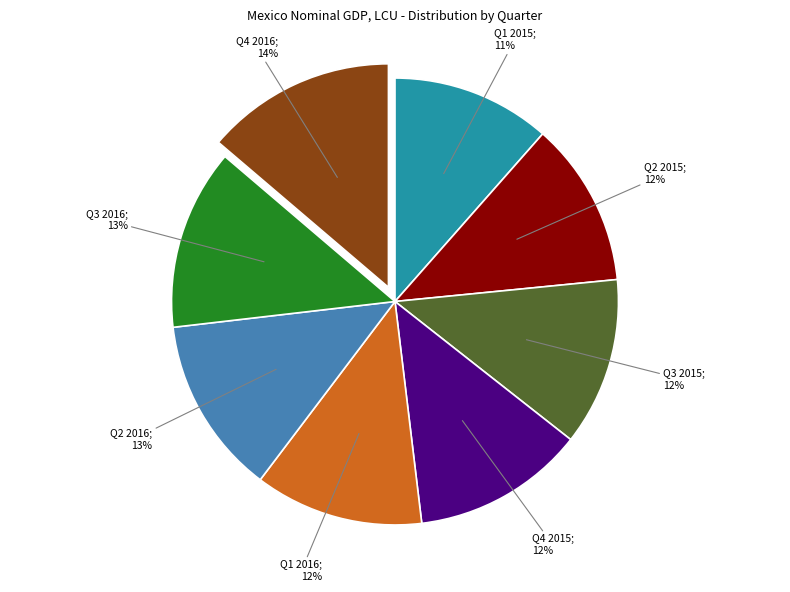

Does any single category account for the majority?

No